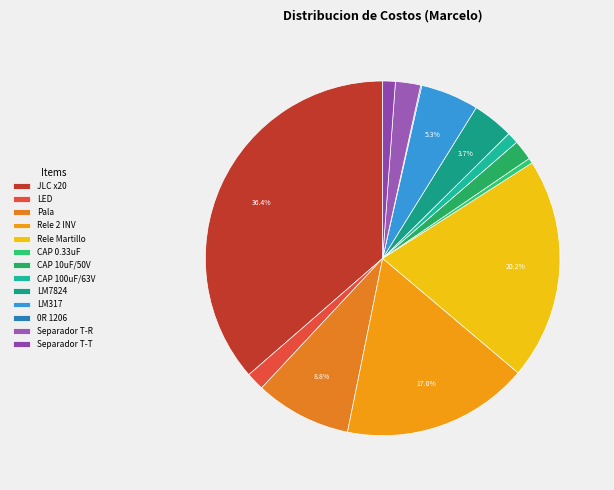

What portion of the pie excludes LM317?

94.7%